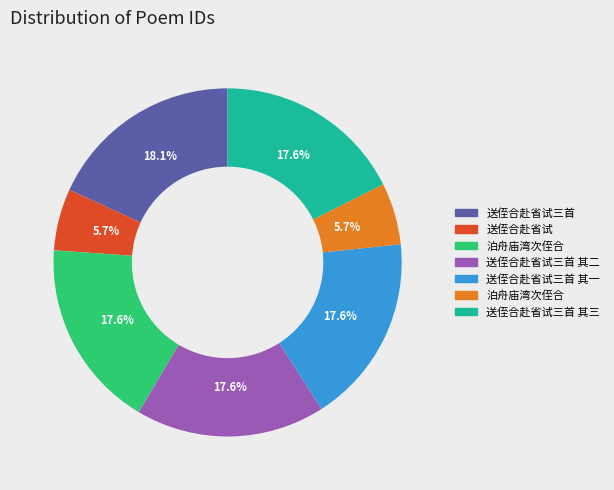

Does any single category account for the majority?

No